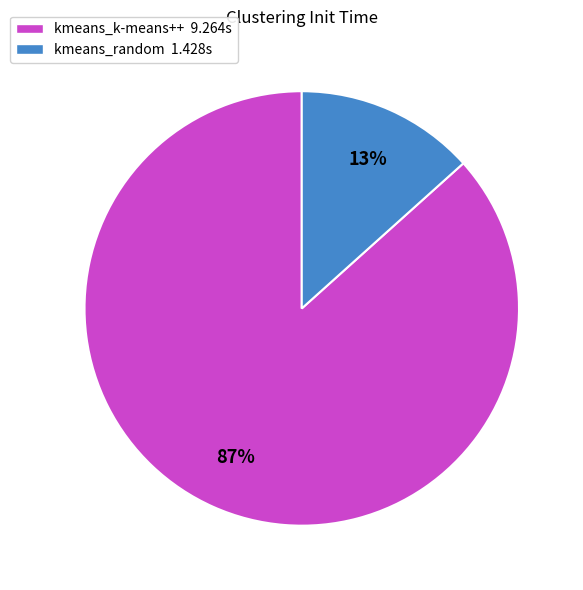

Which has a higher value, kmeans_k-means++ 9.264s or kmeans_random 1.428s?

kmeans_k-means++ 9.264s